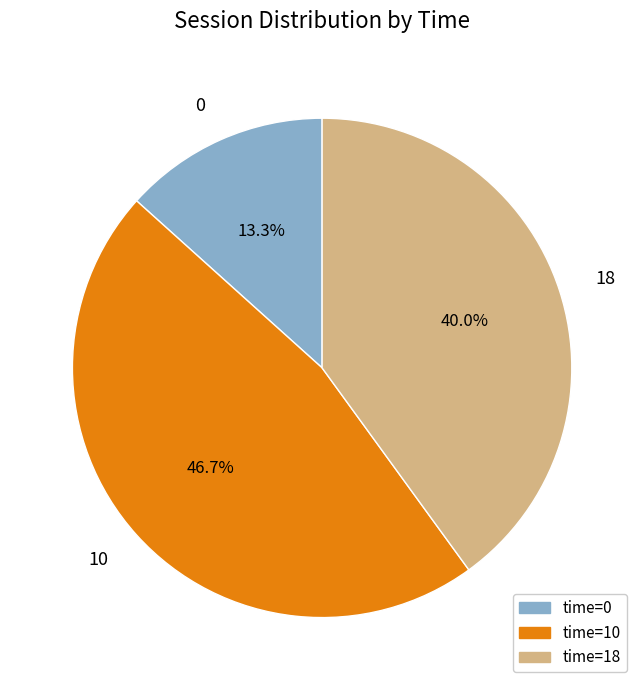

Between 18 and 0, which is larger?

18